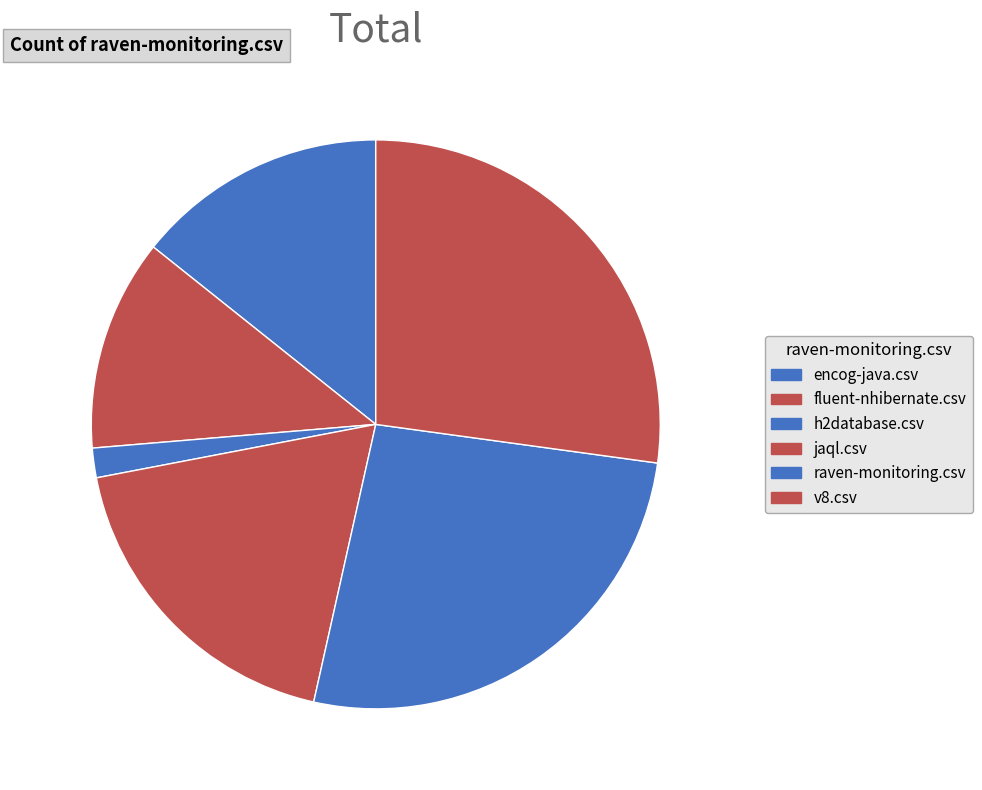

Do fluent-nhibernate.csv and v8.csv together represent more than half of the pie?

No